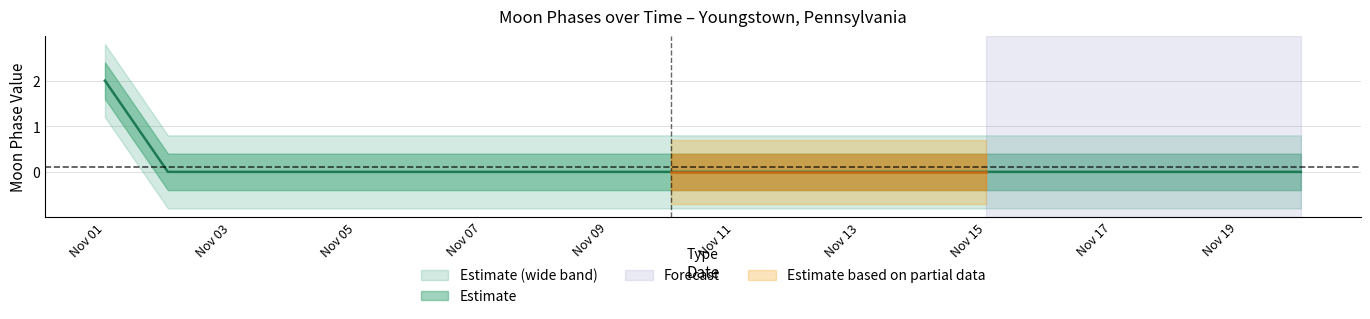

Which category has the highest value across all series?

Nov 01